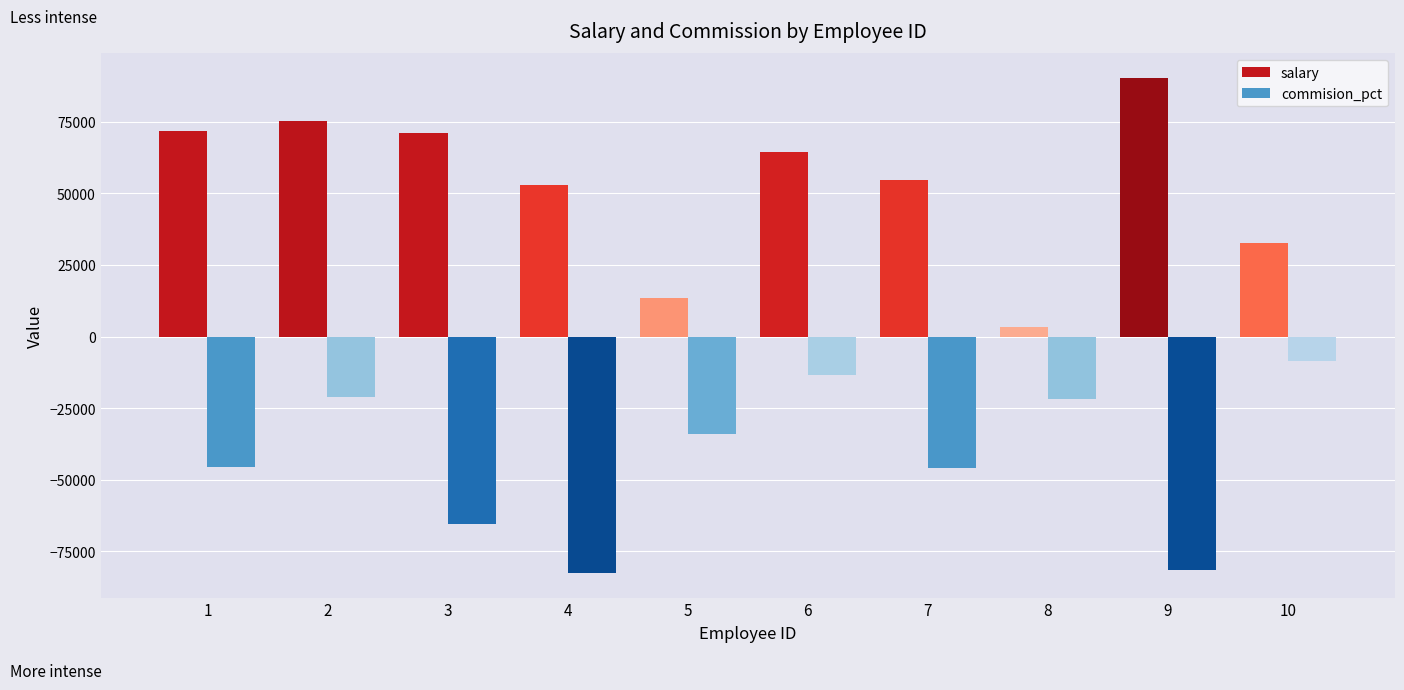

Rank the series at 7 from highest to lowest value.

salary, commision_pct